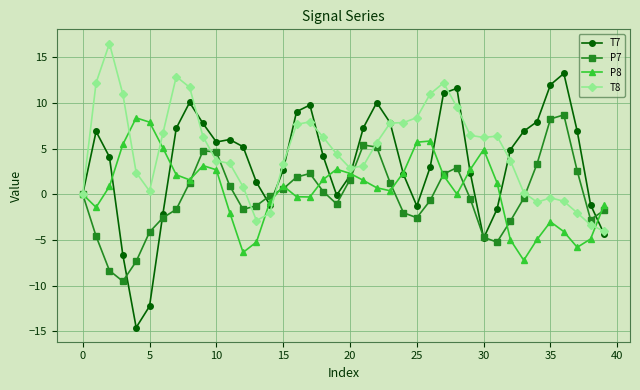

True or false: P8 has more than 0 points higher than both neighbors.

True